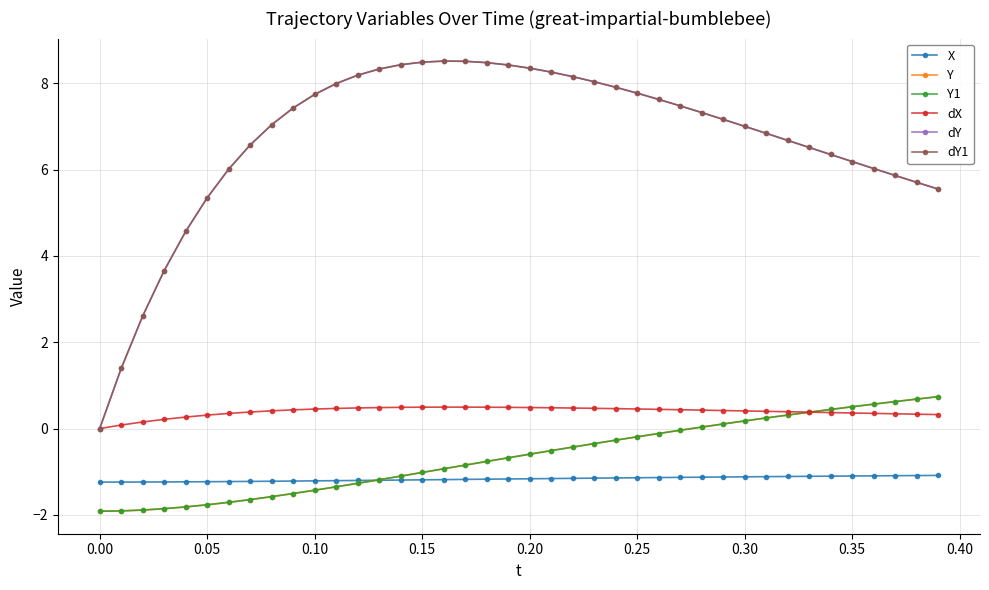

Rank the series by their maximum value, from lowest to highest.

X, dX, Y, Y1, dY, dY1